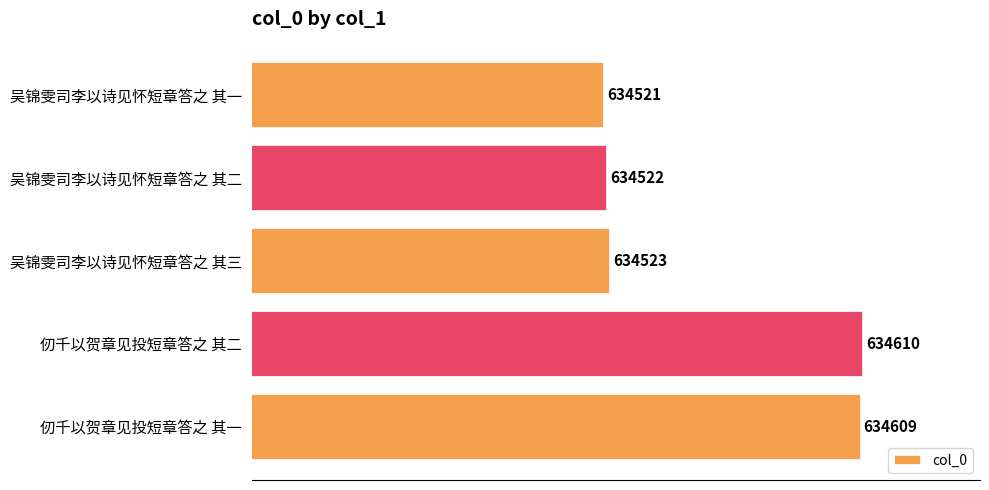

Reading top to bottom, what are all the values shown in this chart?

634521	634522	634523	634610	634609